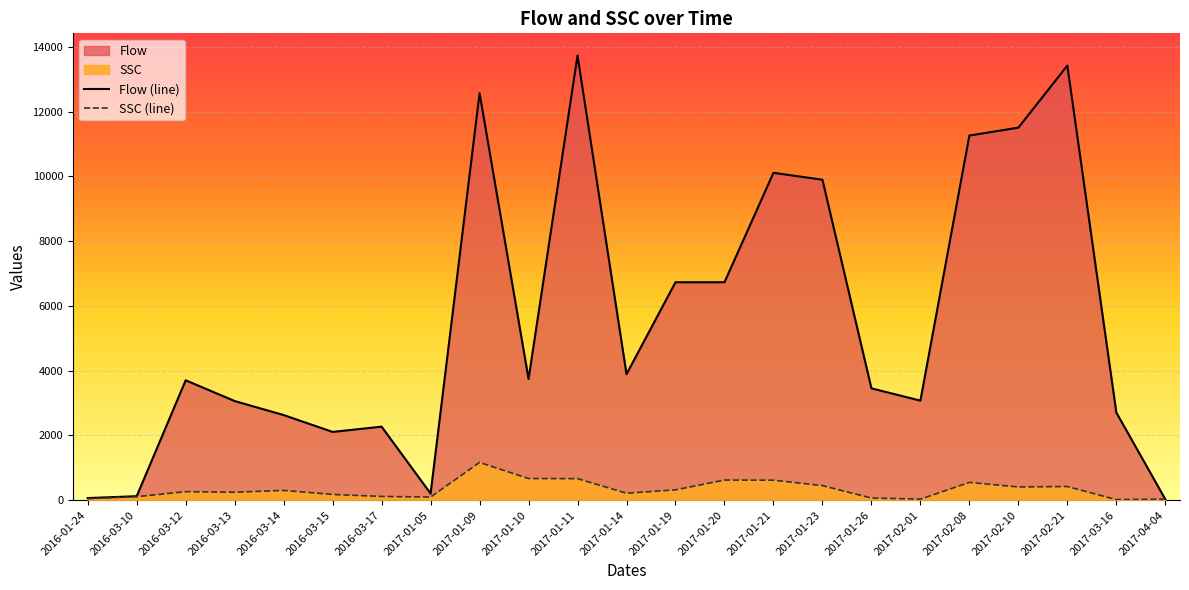

True or false: Flow has more than 0 interior local peaks.

True